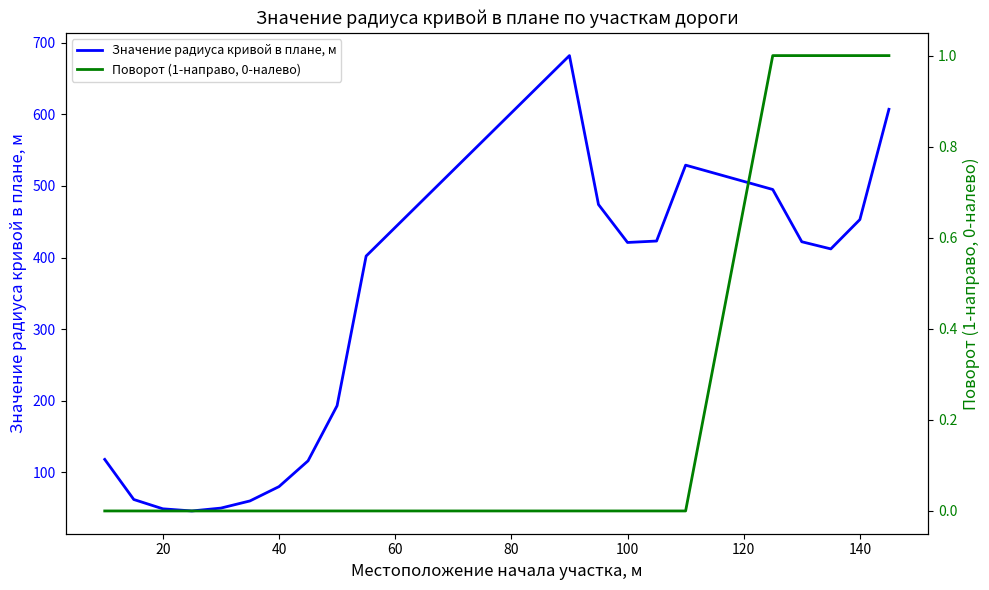

What is the difference between the maximum and minimum values in the Поворот (1-направо, 0-налево) series?

1